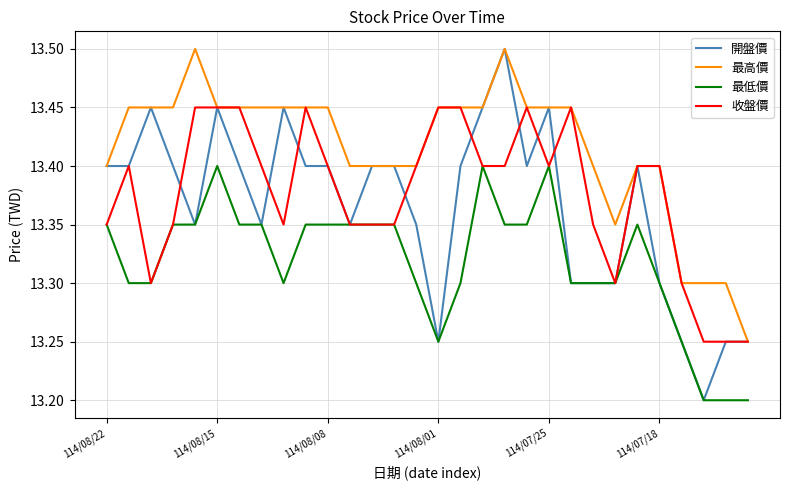

True or false: 最高價 and 最低價 intersect in this chart.

False